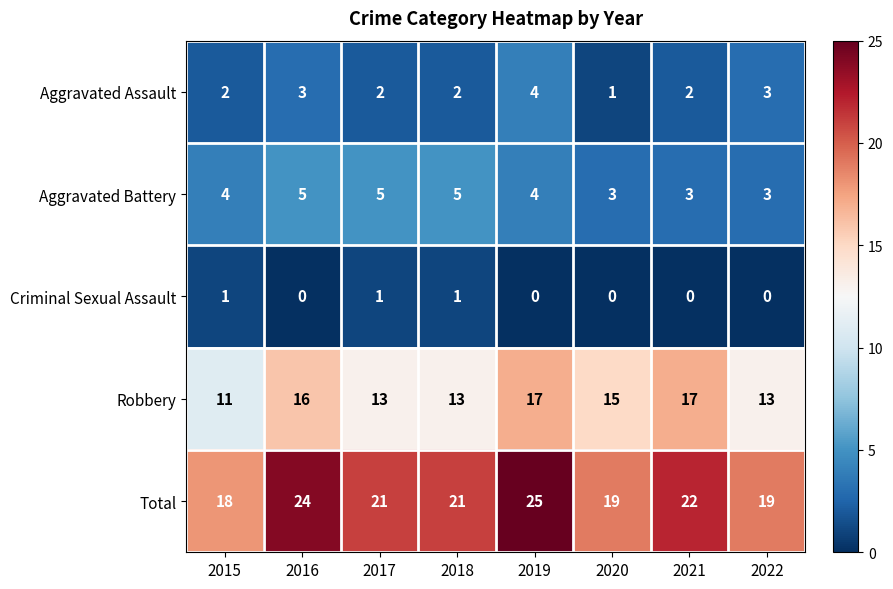

What is the sum of the Aggravated Battery values at 2017 and 2022?

8